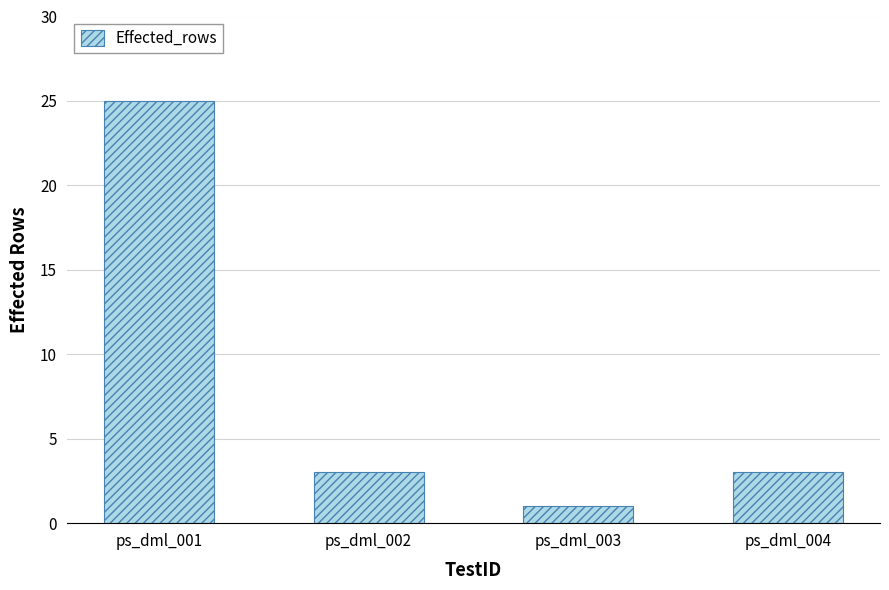

The value at ps_dml_001 is 7. True or false?

False